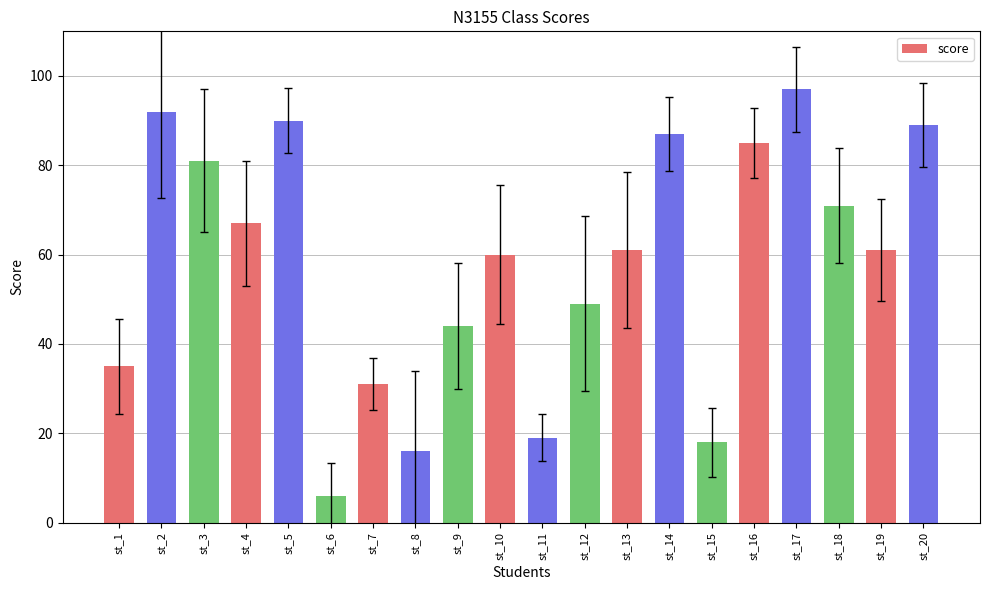

What is the smallest value displayed?

6